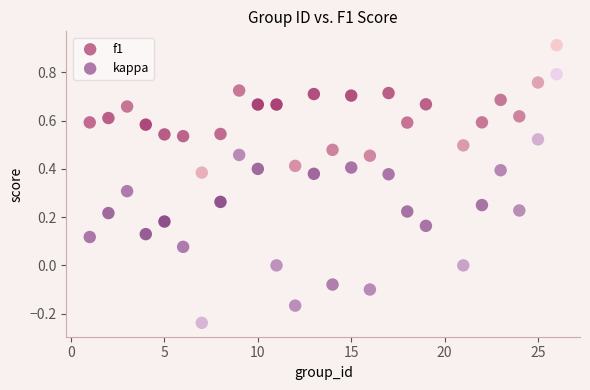

Which series contains the highest Y value?

f1